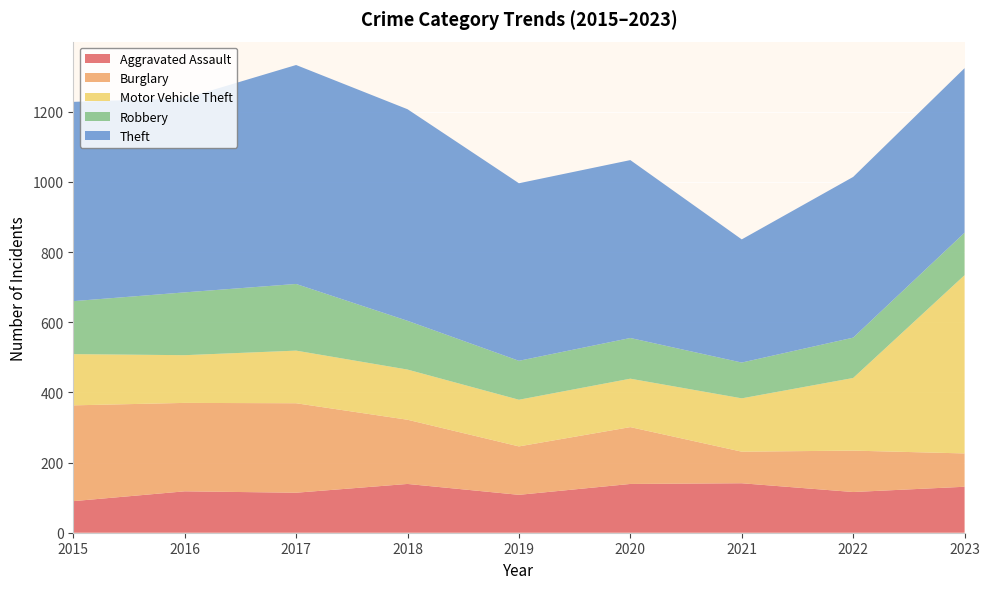

Reading right to left, what are all the values shown in this chart?

Aggravated Assault: 131	116	141	139	108	139	114	118	90
Burglary: 95	118	90	162	138	183	255	252	273
Motor Vehicle Theft: 508	207	152	138	133	143	150	136	146
Robbery: 121	115	102	116	111	139	190	179	151
Theft: 469	458	351	507	506	603	624	553	568